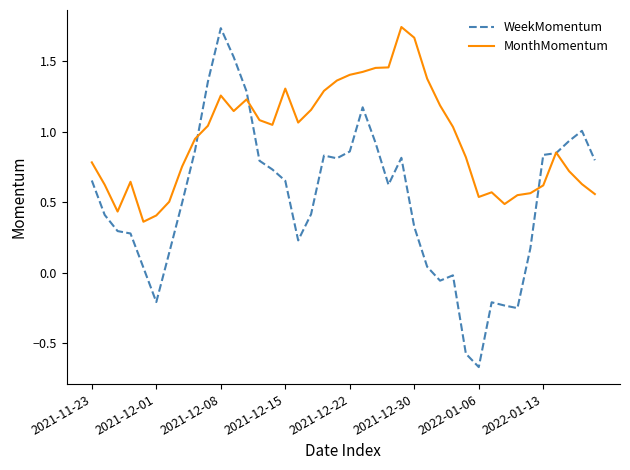

Rank the series by their average value, from highest to lowest.

MonthMomentum, WeekMomentum